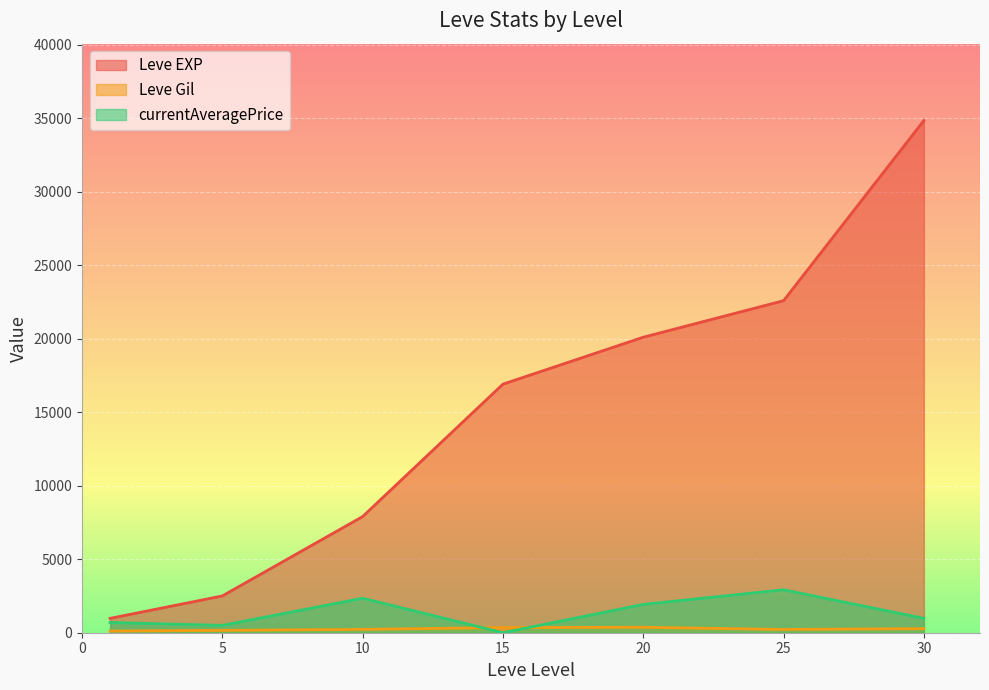

The value of Leve EXP at 15 is 16915.0. True or false?

True